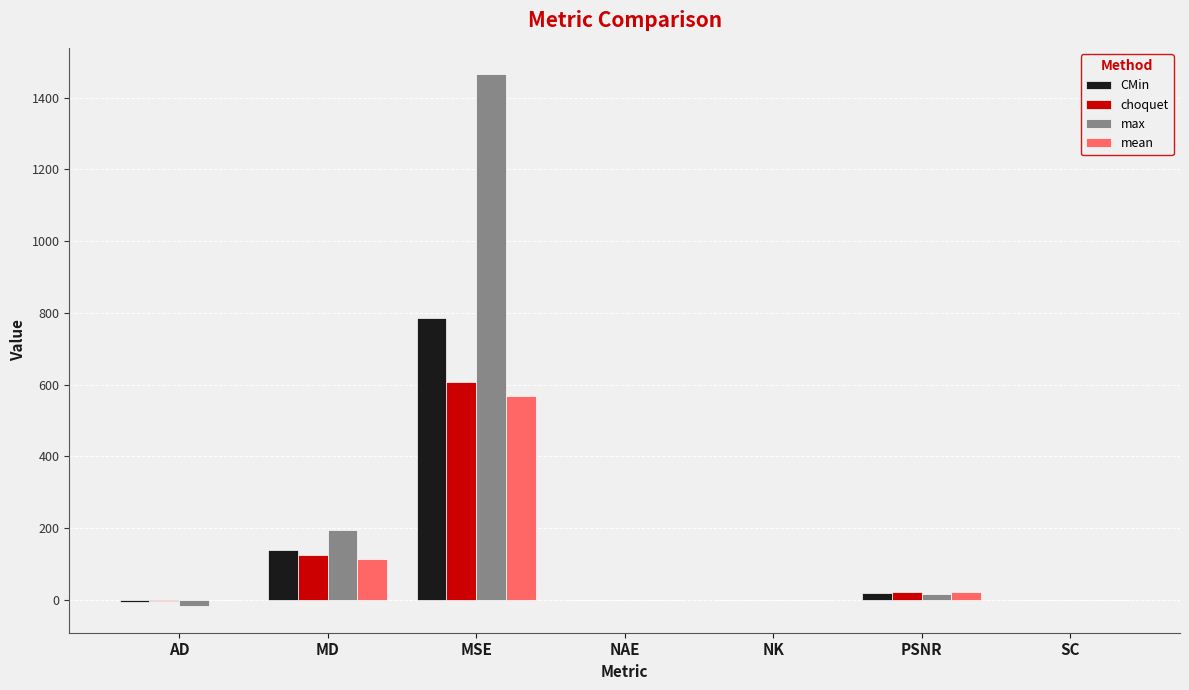

Is the value of CMin at SC greater than the value of mean at PSNR?

No